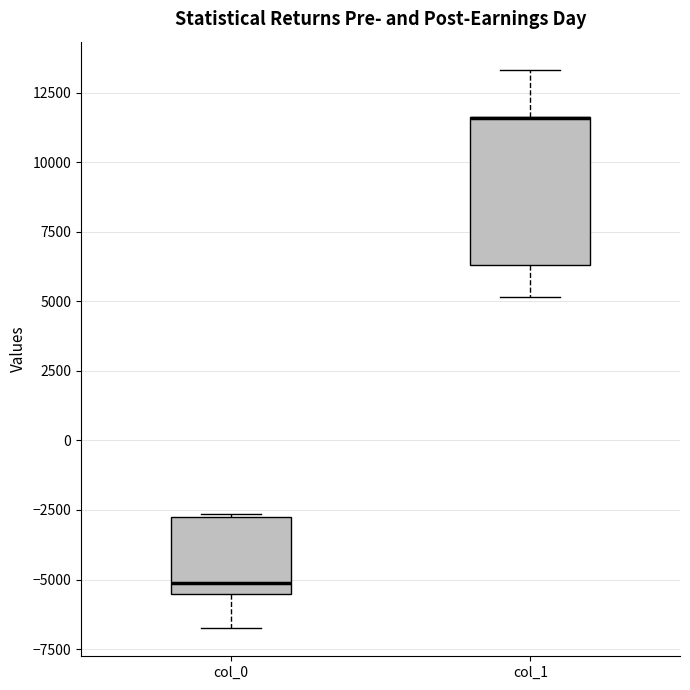

Reading left to right, read every box against the y-axis: the position of its median line, the range the box covers, and the ends of its whiskers. The values are not printed on the chart, so give them approximately, as read against the axis.

col_0: median -5000, box -5500 to -2500, whiskers -7000 to -2500
col_1: median 11500 (drawn on the box's upper edge), box 6500 to 11500, whiskers 5000 to 13500